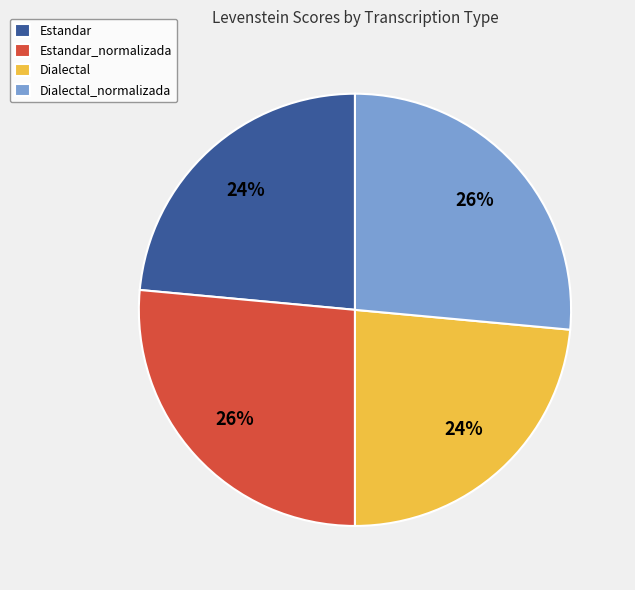

To the nearest percent, what is the combined percentage of Dialectal and Dialectal_normalizada?

50%